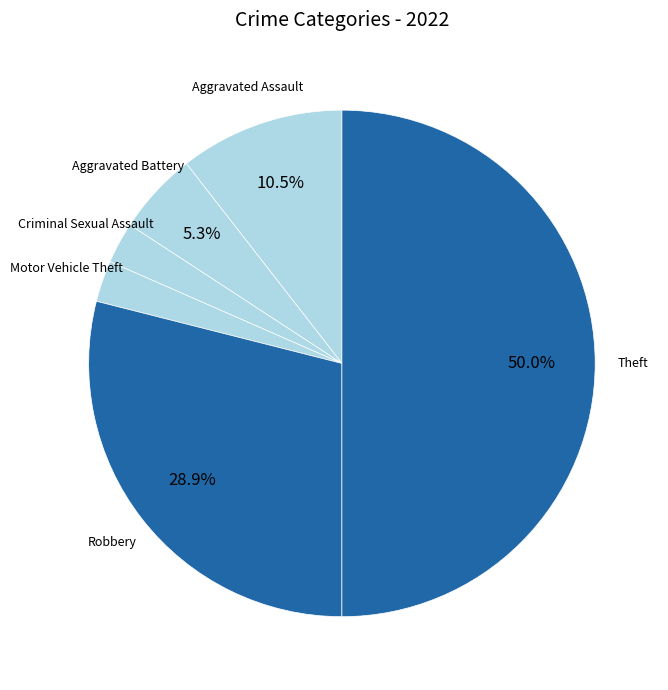

What portion of the pie excludes Aggravated Assault?

89.5%